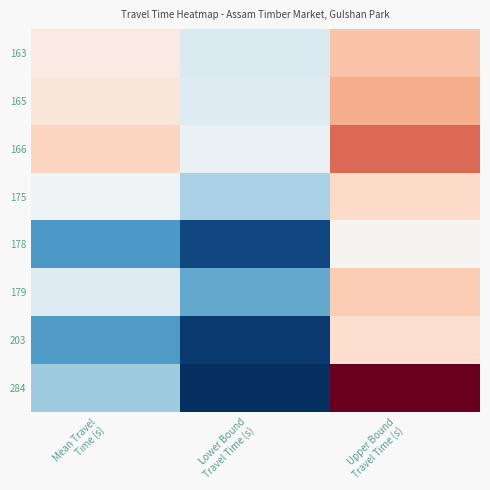

Between Lower Bound Travel Time (s) and Upper Bound Travel Time (s), which series saw the biggest shift?

284